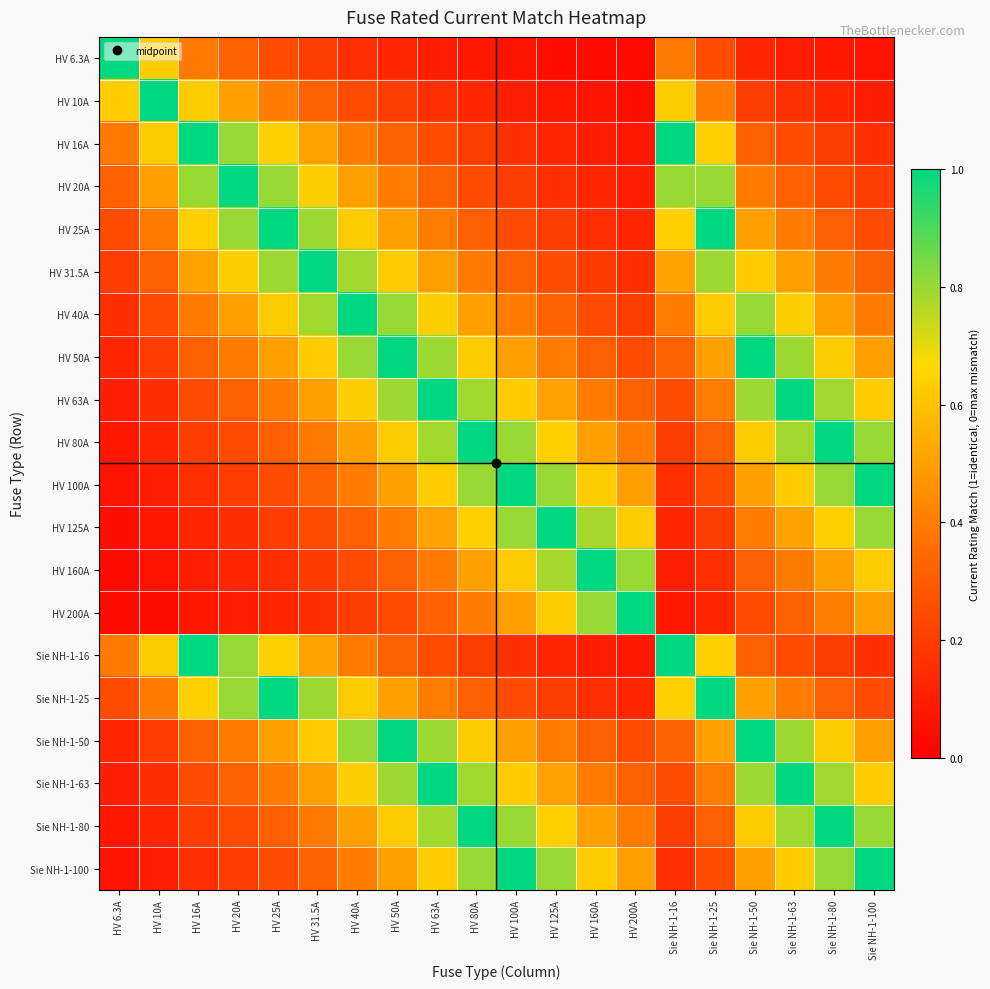

What is the maximum value shown in the chart?

1.0